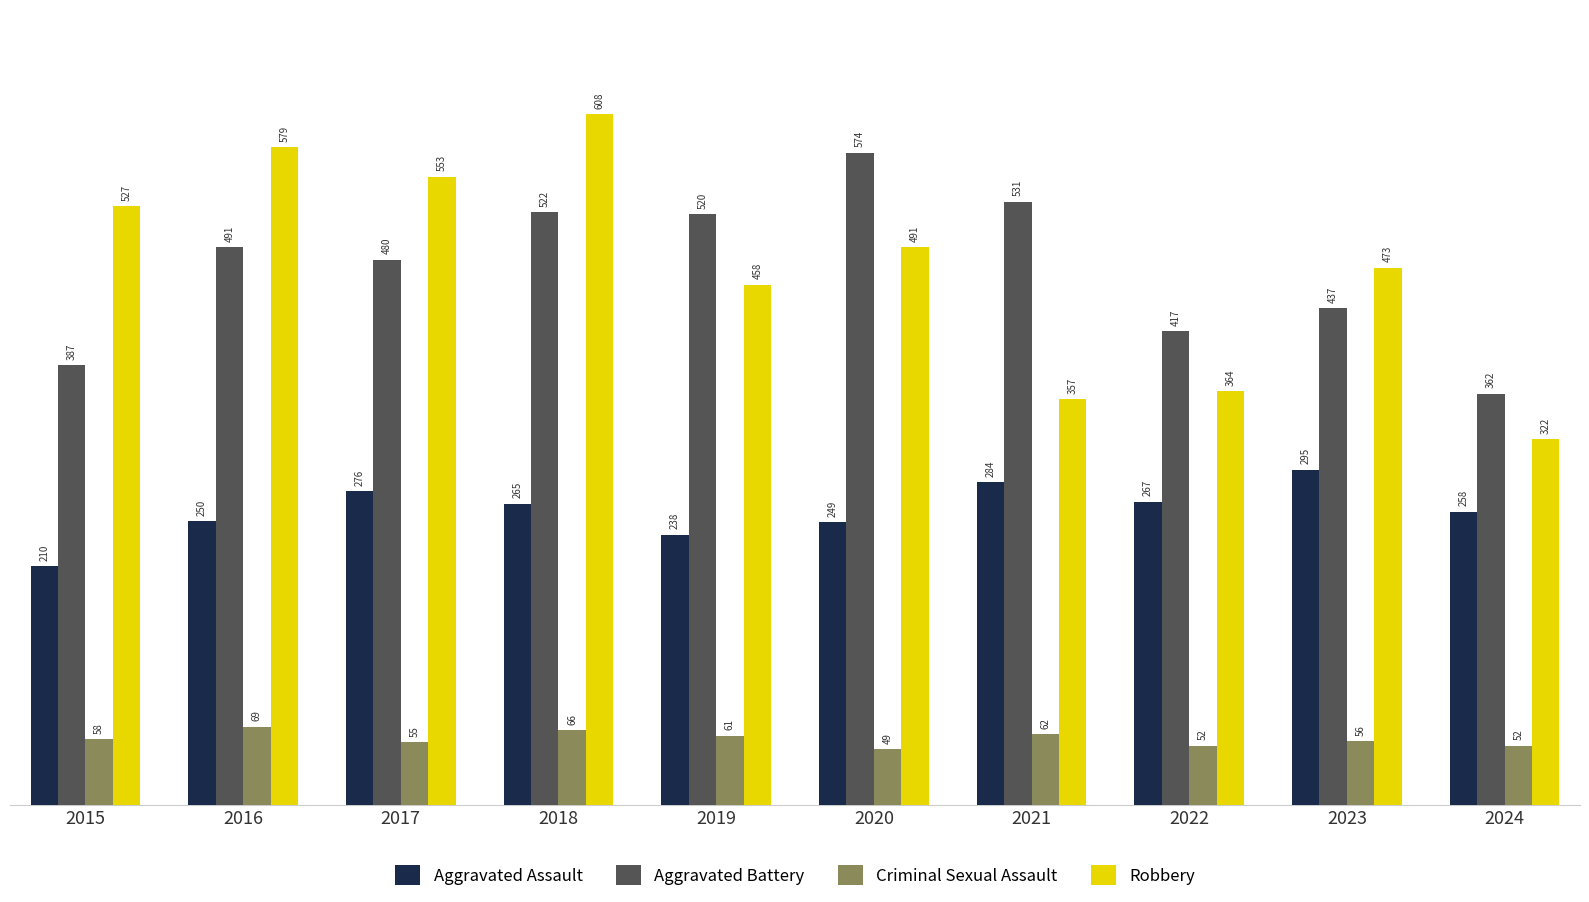

Which series has the largest total across all categories?

Robbery